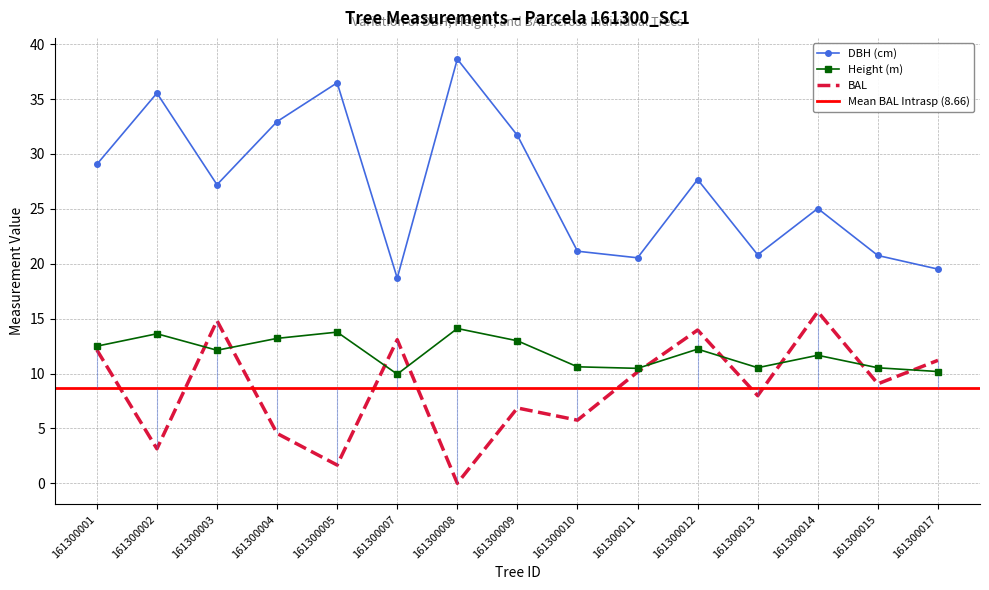

At which label does bal reach its minimum?

161300008